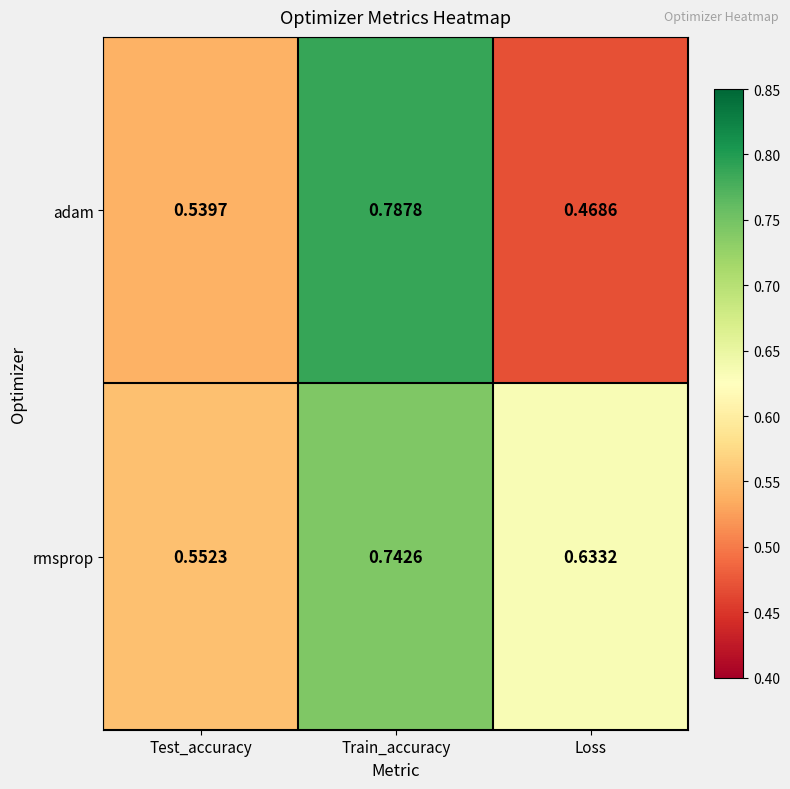

List the series in order of their peak value, lowest first.

rmsprop, adam